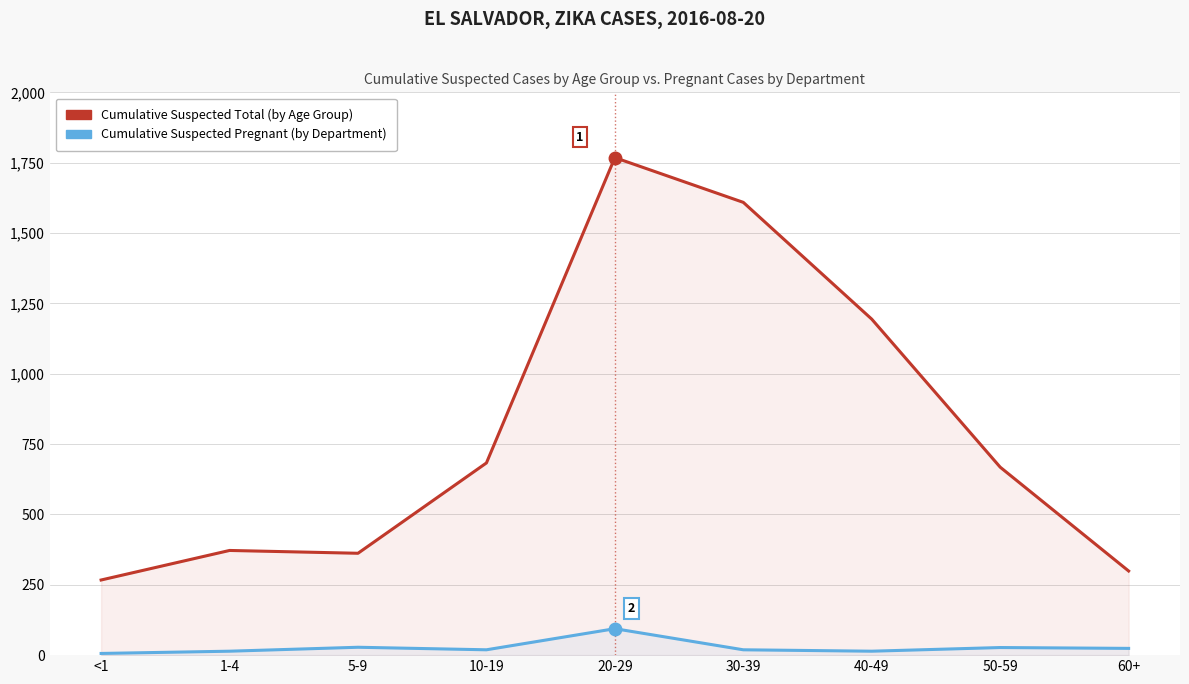

Is it true that Cumulative Suspected Total (by Age Group) equals 775 at 20-29?

False